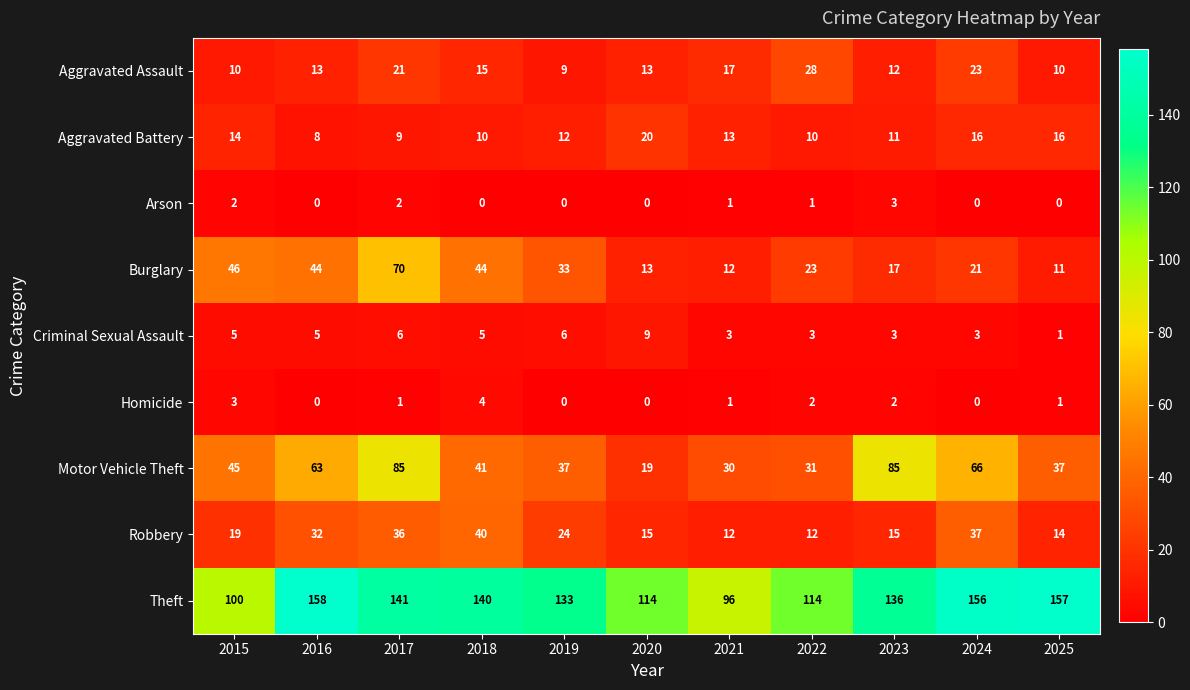

Which series changed the most between 2019 and 2025?

Theft